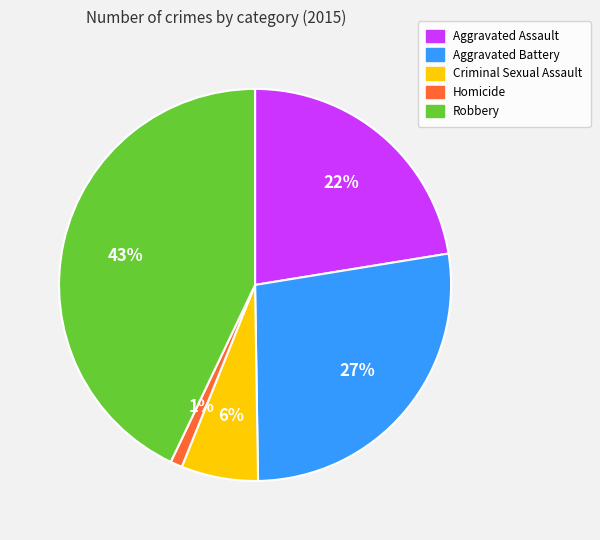

To the nearest percent, what is the difference between the largest and smallest slice percentages?

42%